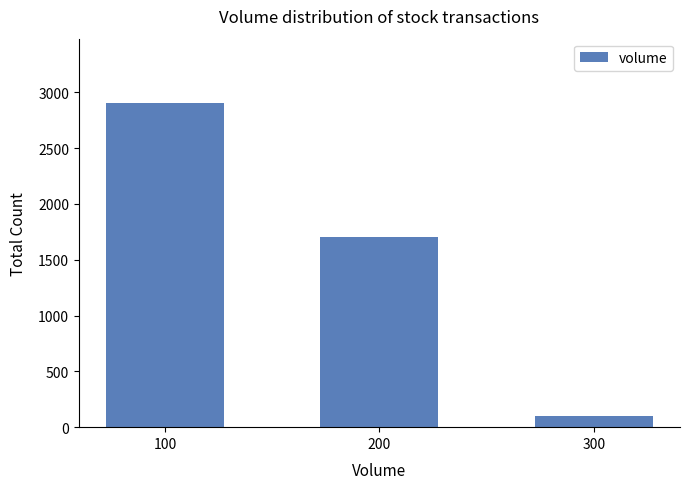

What is the sum of the values at 100 and 300?

3000